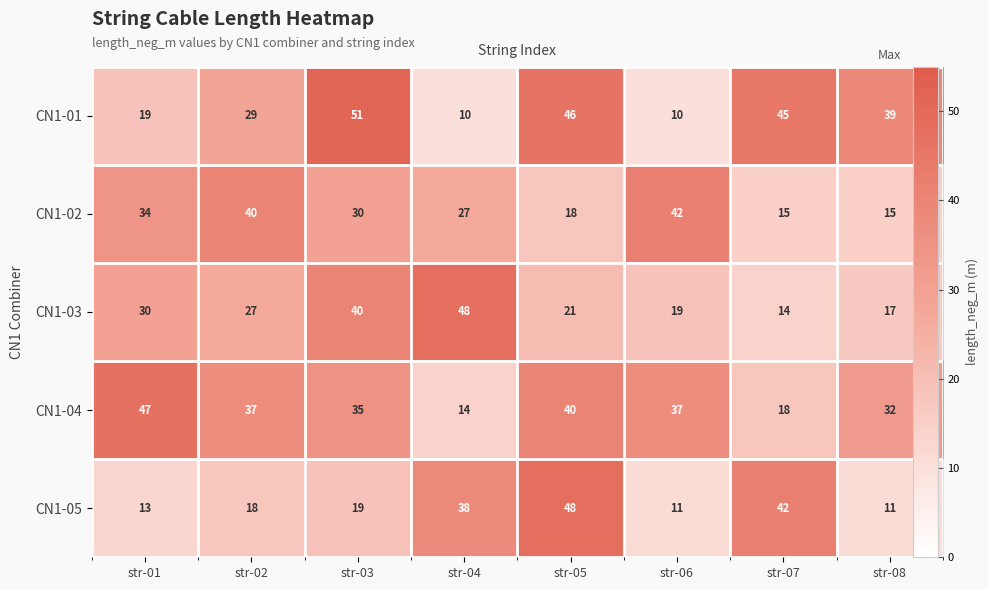

What is the average value of the CN1-05 series?

25